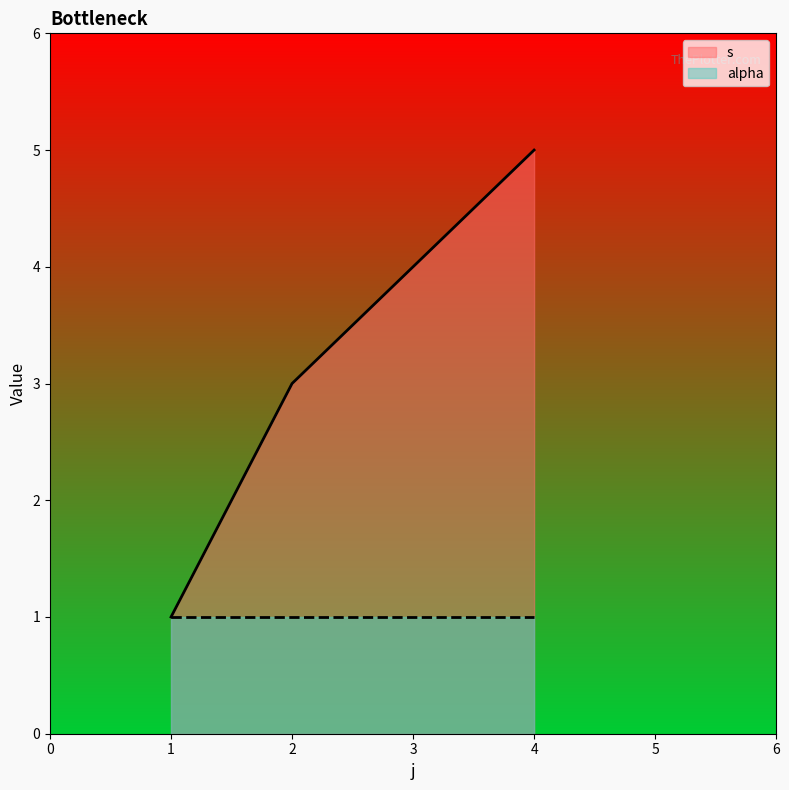

True or false: s has more than 1 points higher than both neighbors.

False